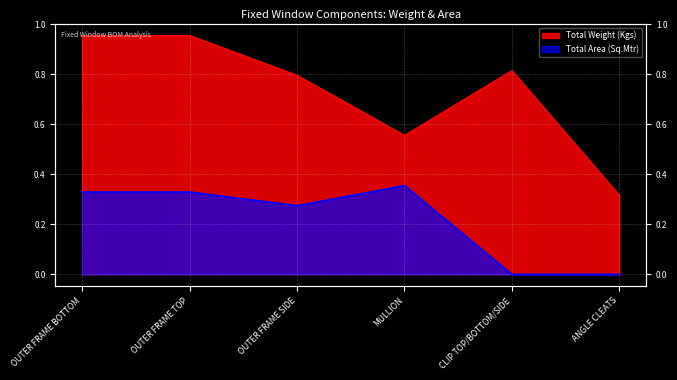

Which series has the widest spread of values?

Total Weight (Kgs)